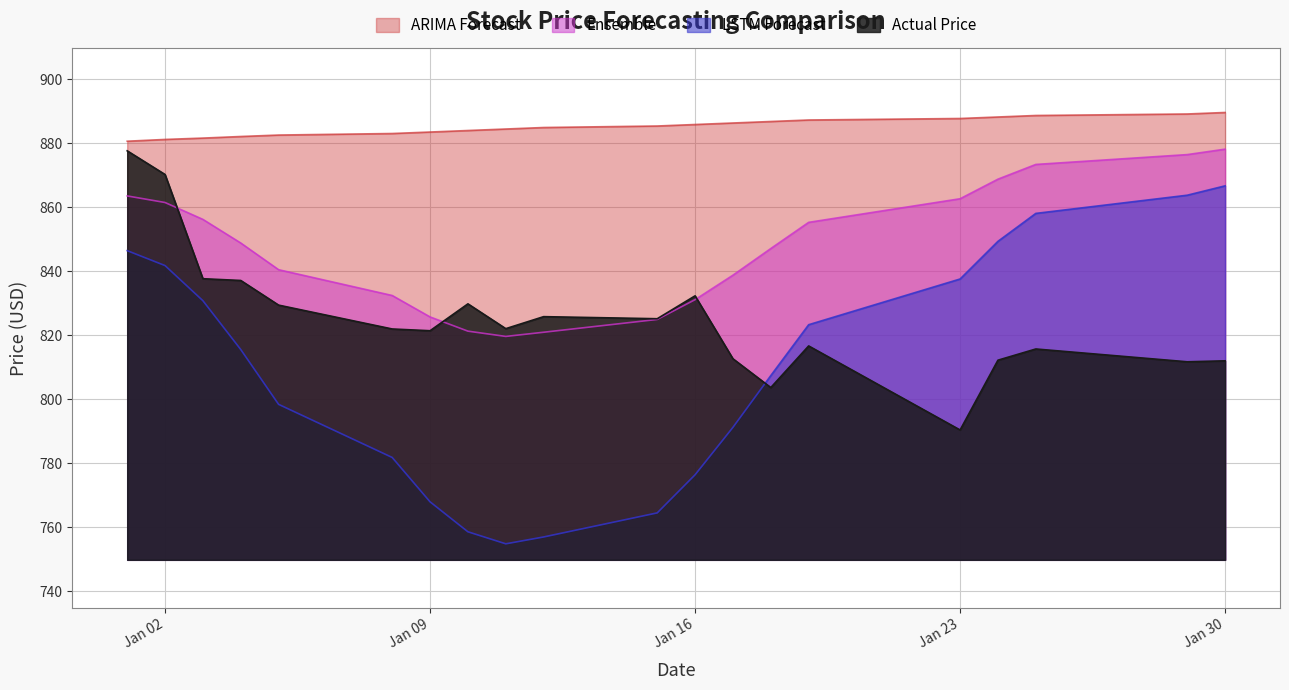

Does the chart display data point markers on the line(s)?

No